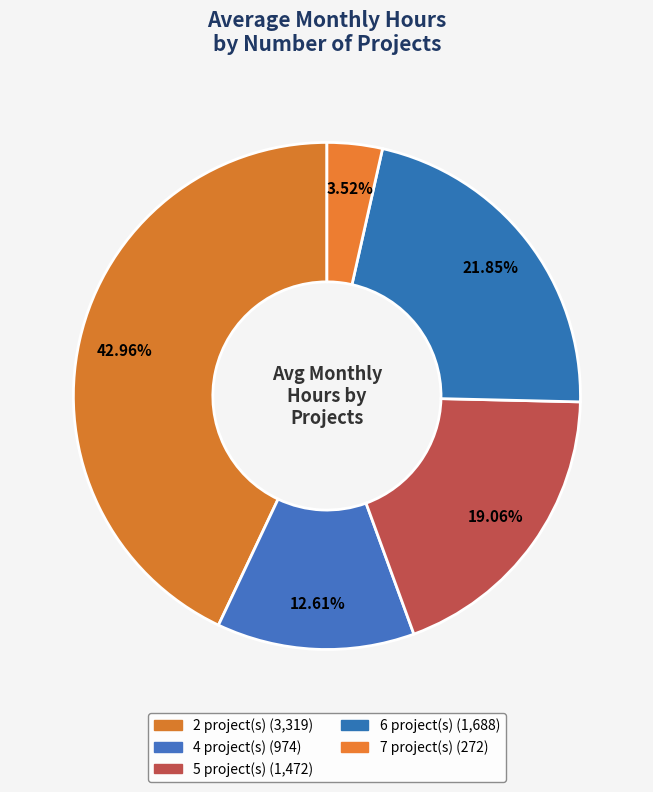

How many slices are in this pie chart?

5